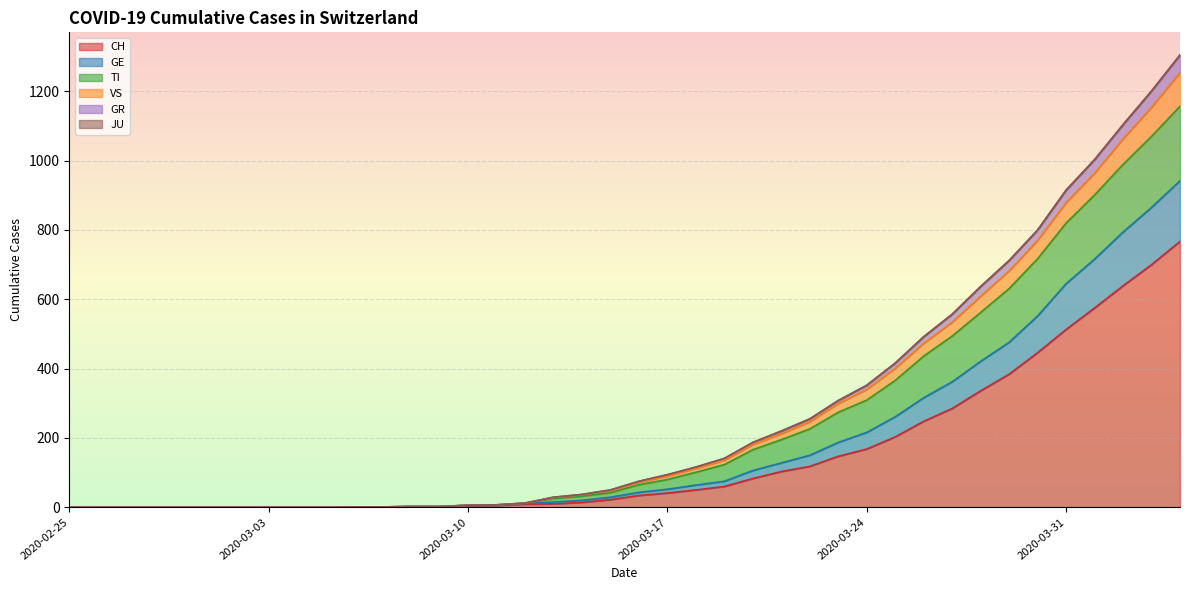

What is the highest value of the CH series?

767